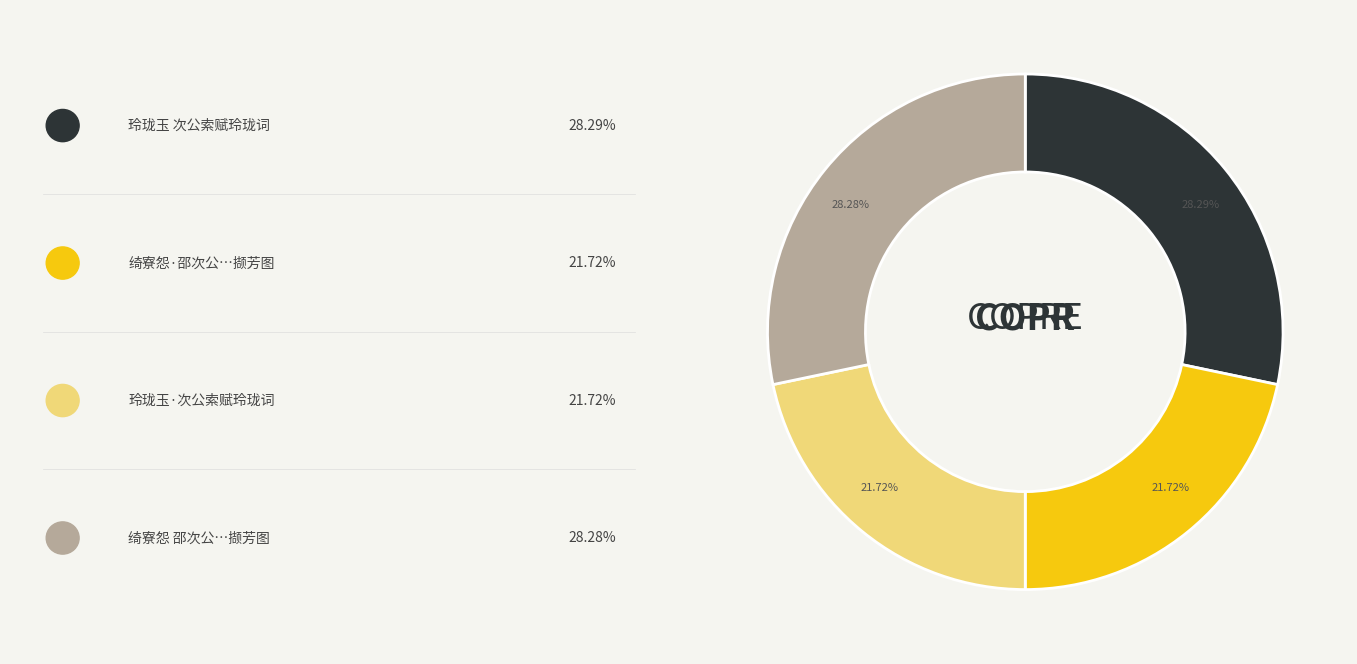

Does any single category account for the majority?

No